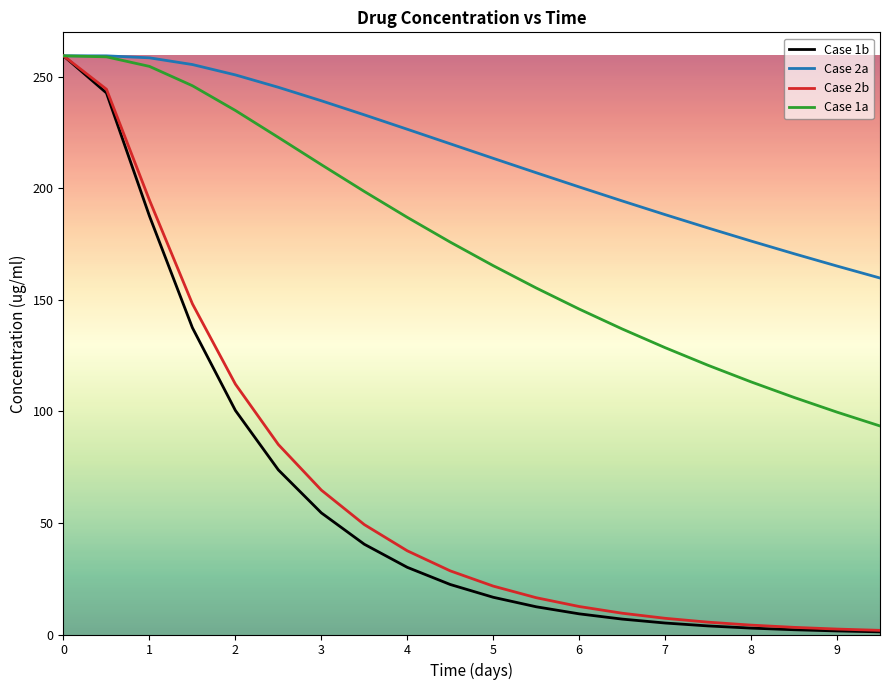

What is the maximum value for Case 1b?

259.5